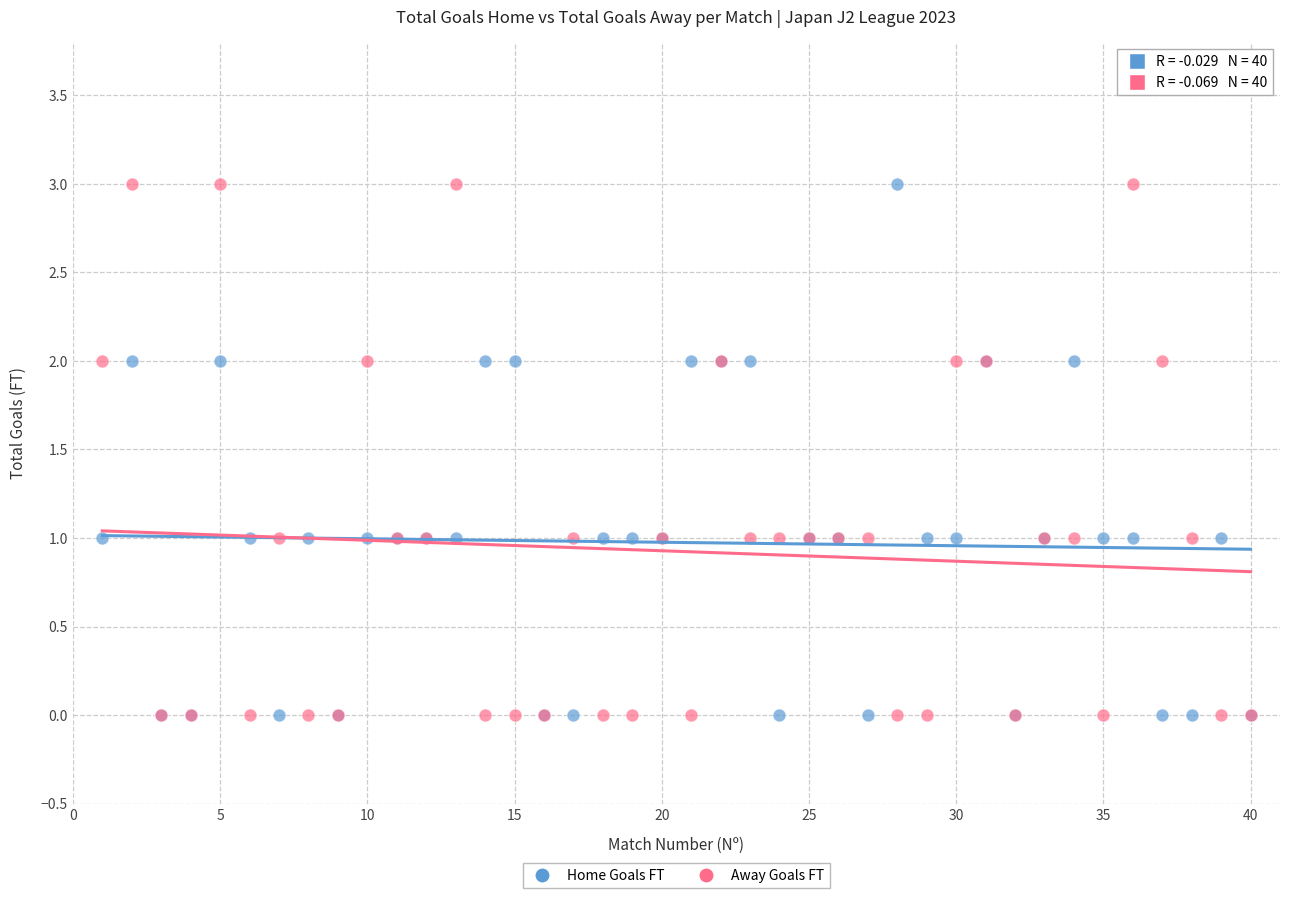

What are all the series names shown in the legend?

Home Goals FT, Away Goals FT